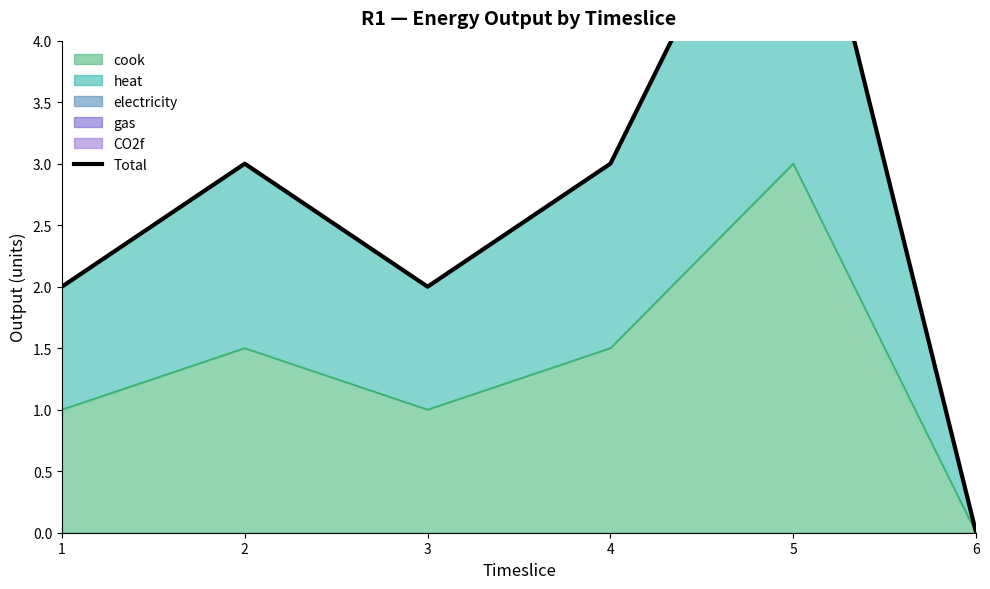

Is it true that the value at 1 is 3?

False